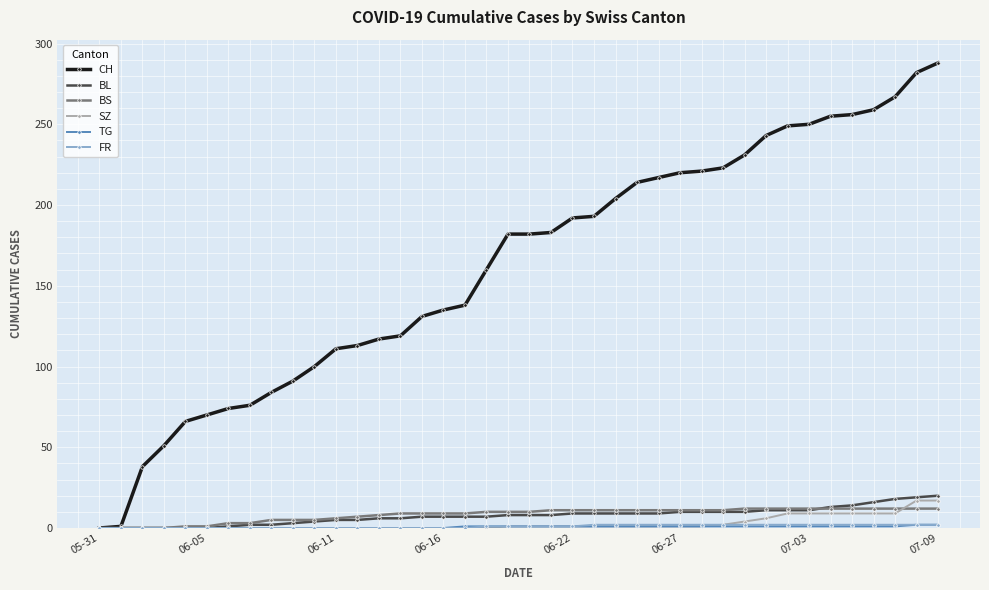

Which series has the widest spread of values?

CH